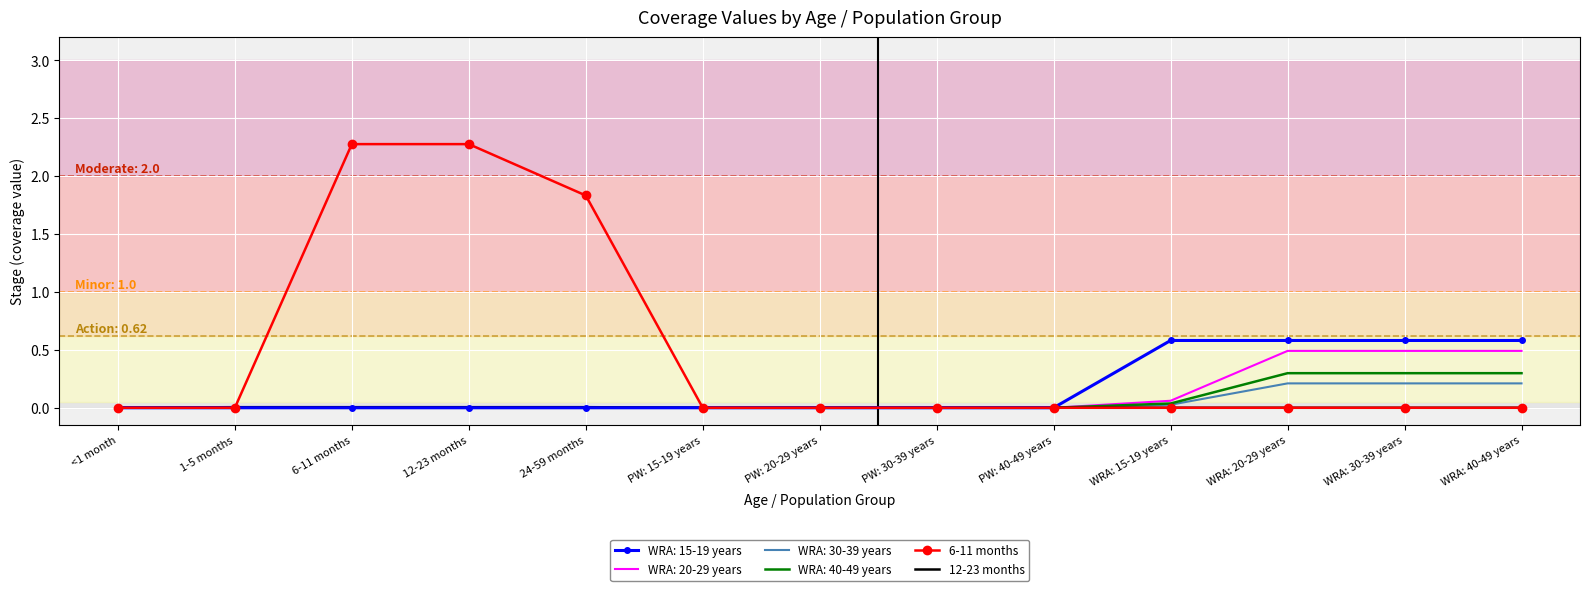

Which series has the largest total across all categories?

6-11 months